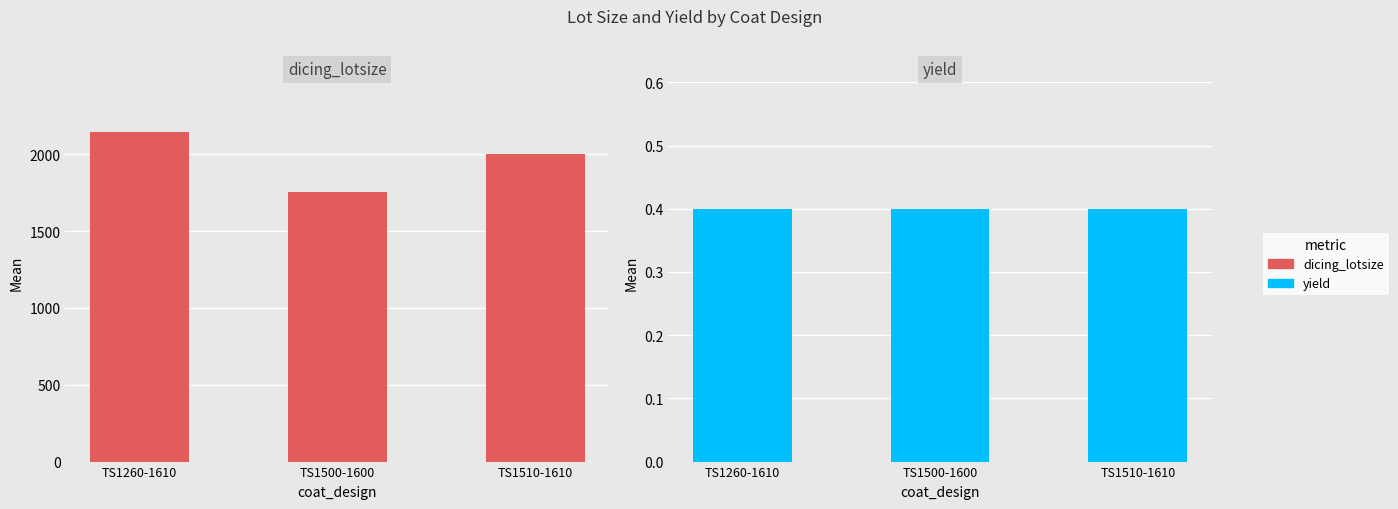

Rank the categories by dicing_lotsize value from lowest to highest.

TS1500-1600, TS1510-1610, TS1260-1610